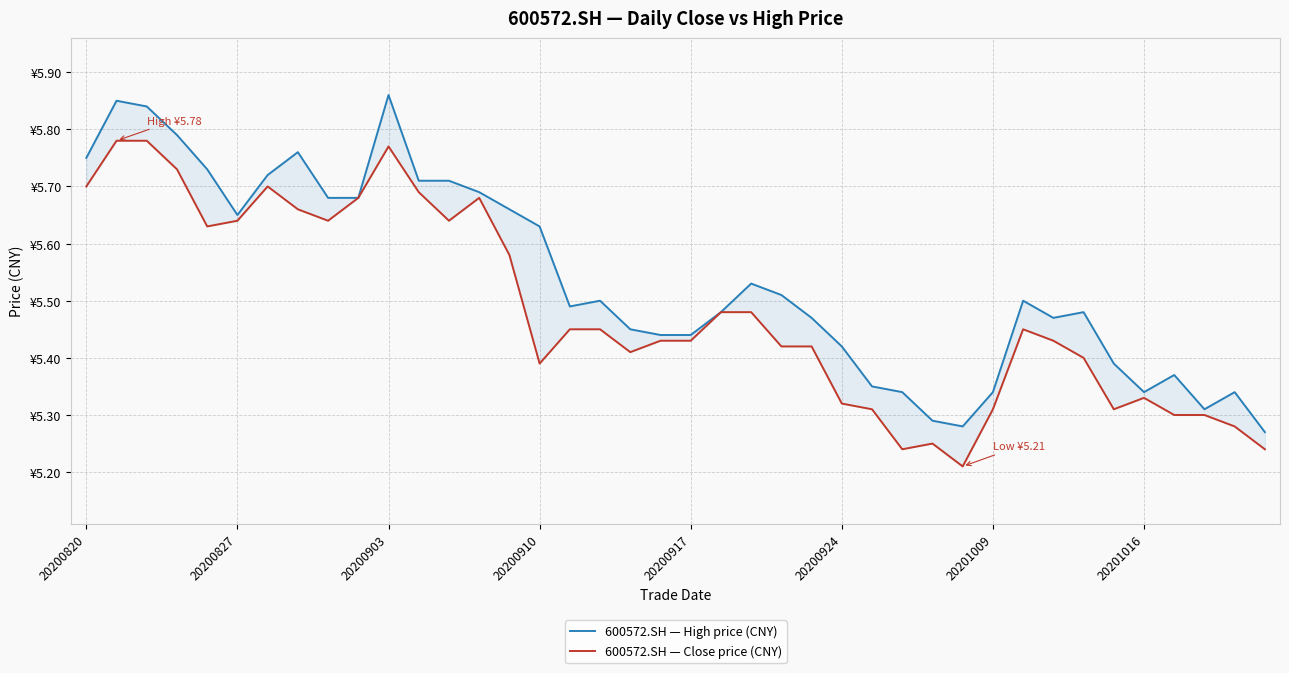

True or false: 600572.SH — Close price (CNY) and 600572.SH — High price (CNY) intersect in this chart.

False